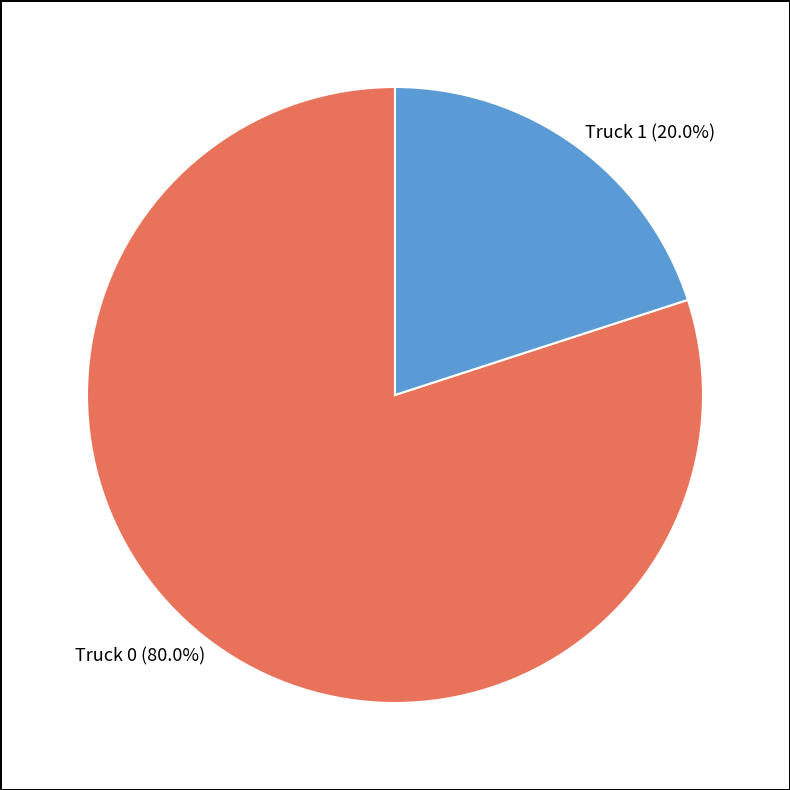

Between Truck 0 and Truck 1, which is larger?

Truck 0